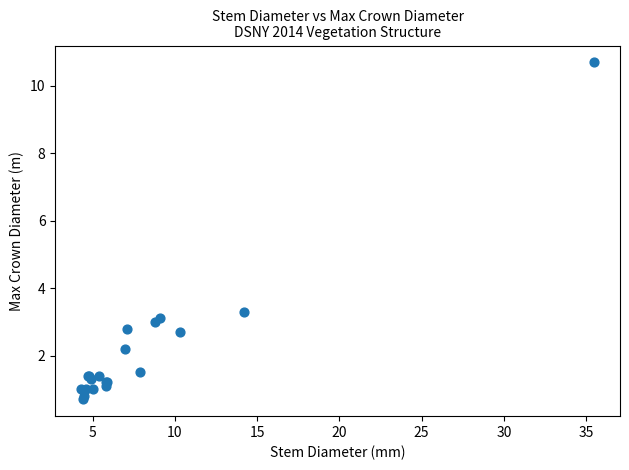

What Y value in the scatter plot is closest to 5?

3.3